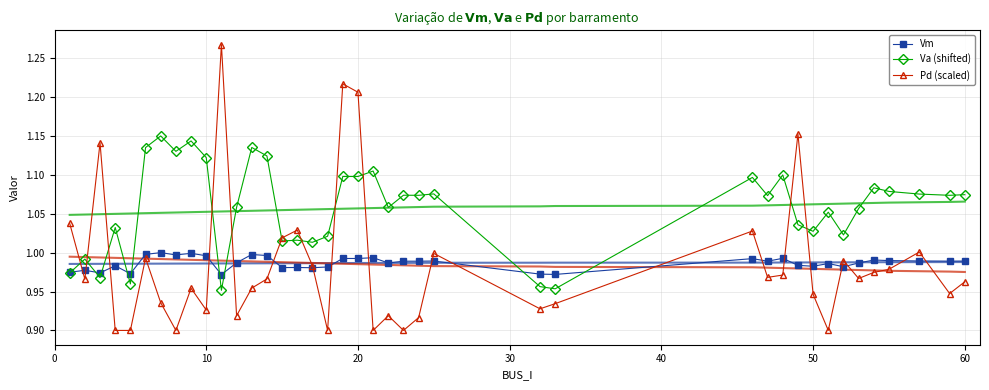

True or false: Va (shifted) and Vm intersect in this chart.

True